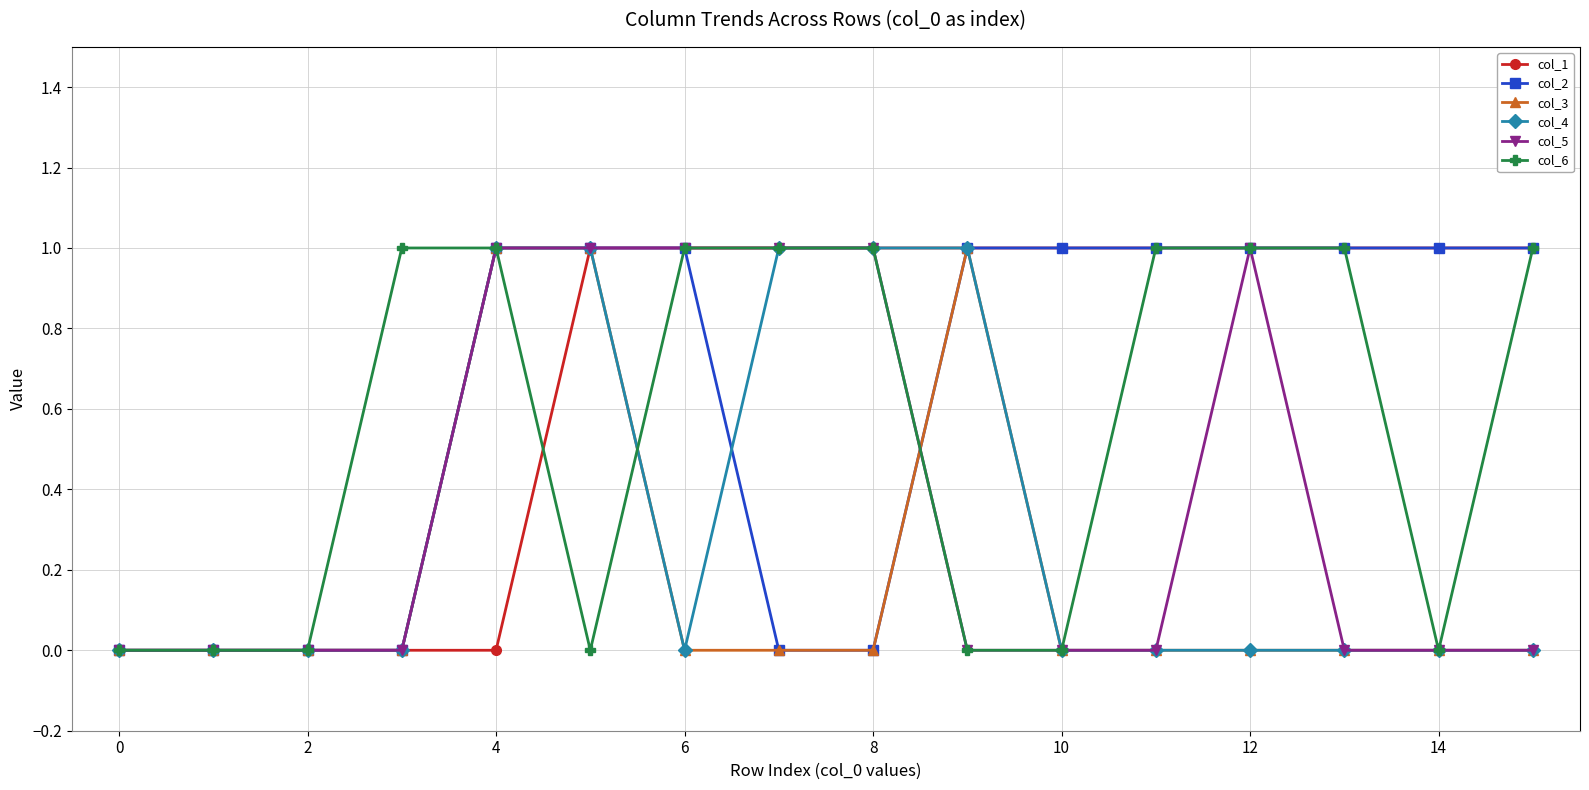

What is the greatest value displayed?

1